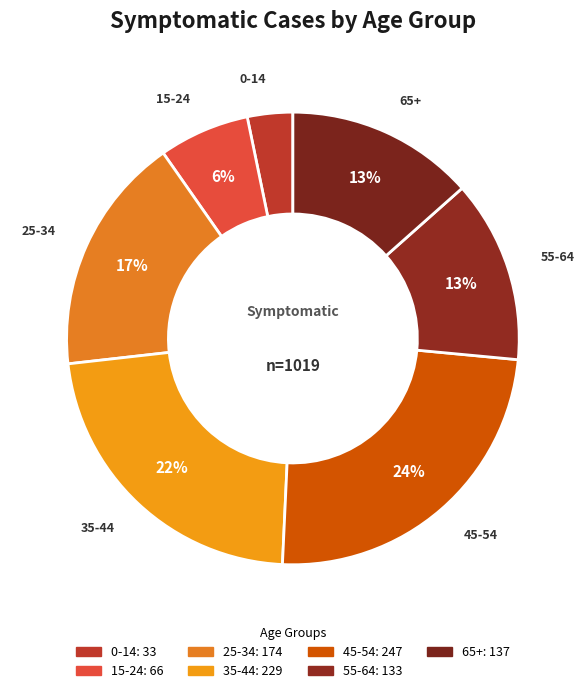

Does 35-44 account for over 50% of the chart?

No